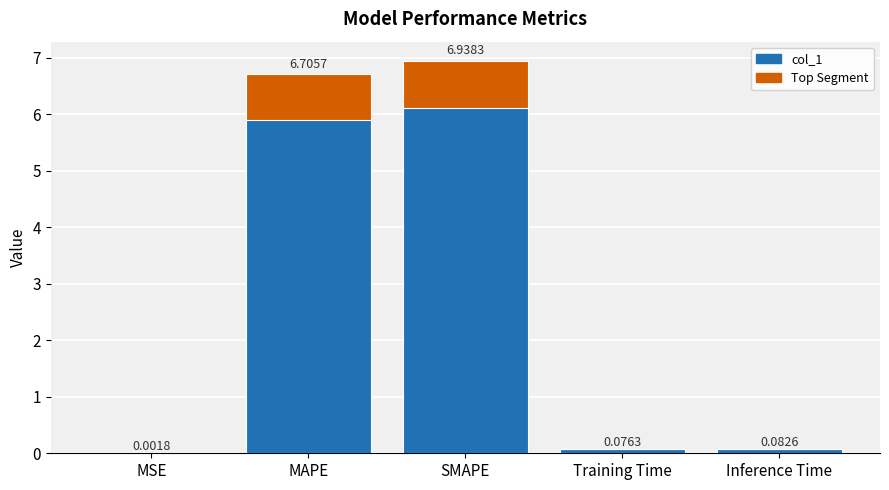

How many bars are there in total?

5